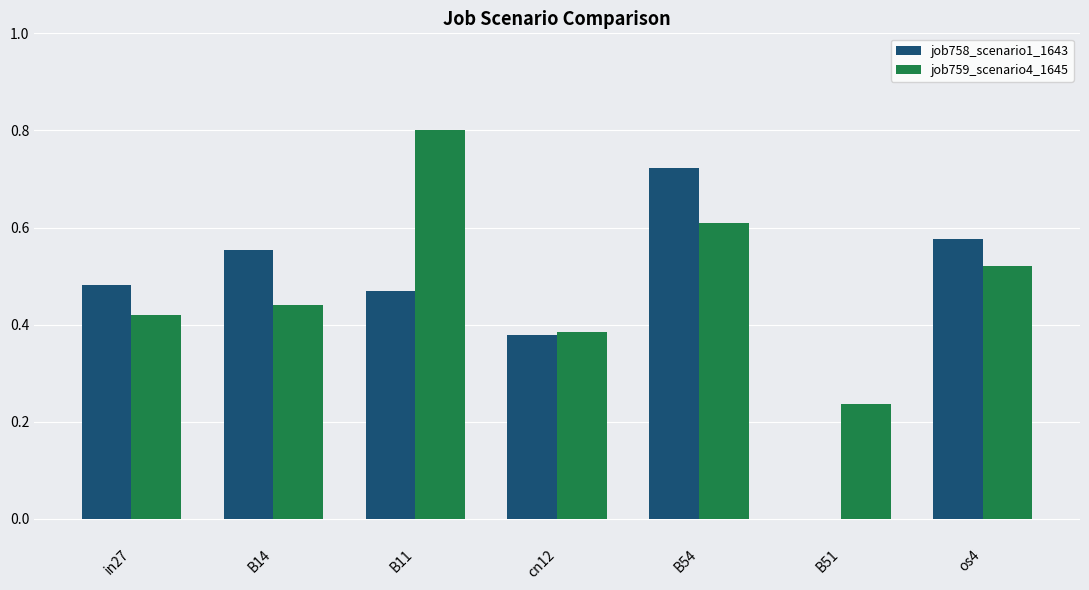

Between cn12 and B54, which series saw the biggest shift?

job758_scenario1_1643